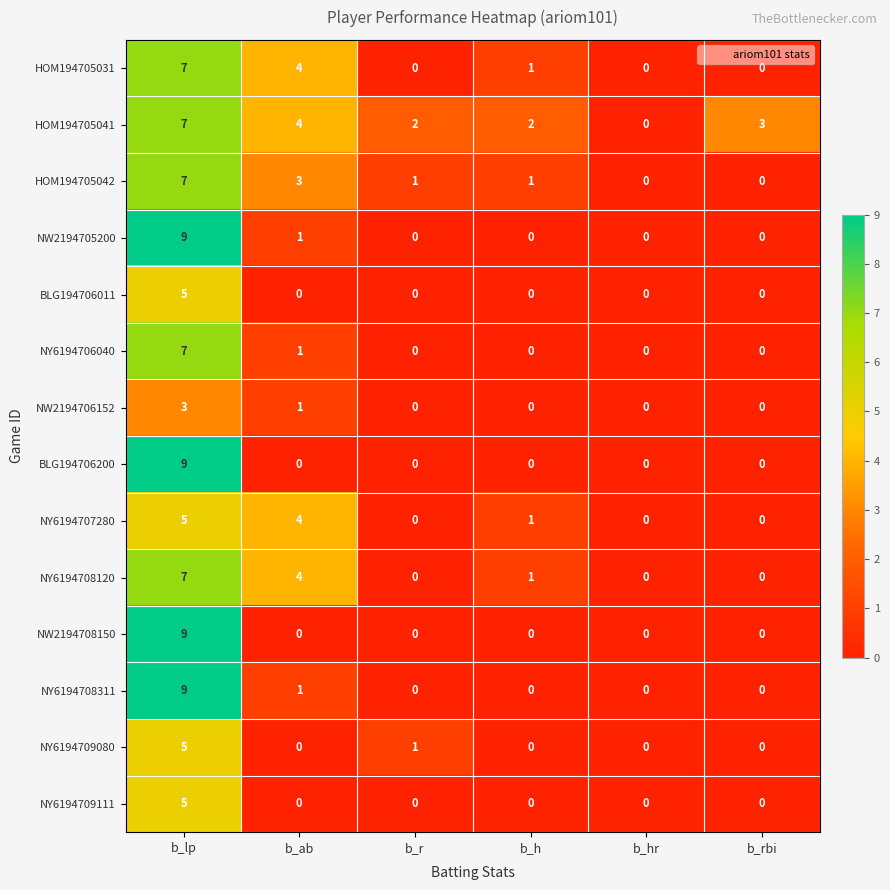

What is the greatest value displayed?

9